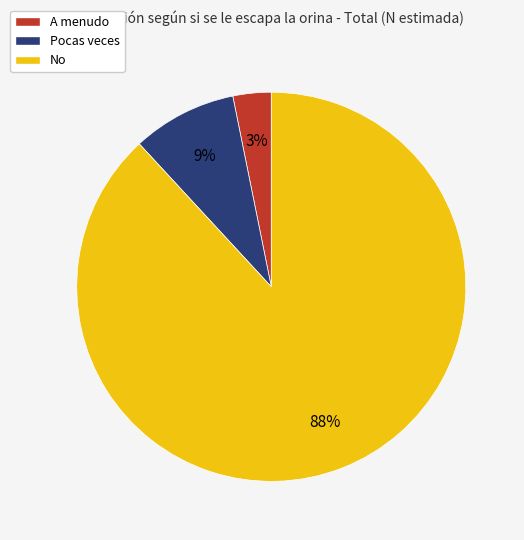

Count the number of slices in the pie.

3